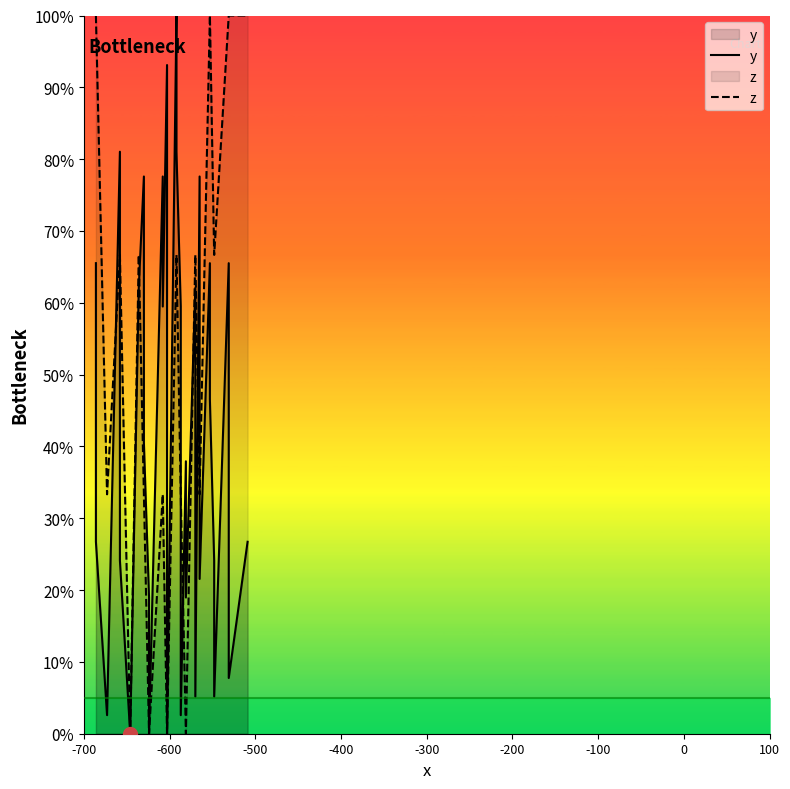

What position from the left is 100?

9